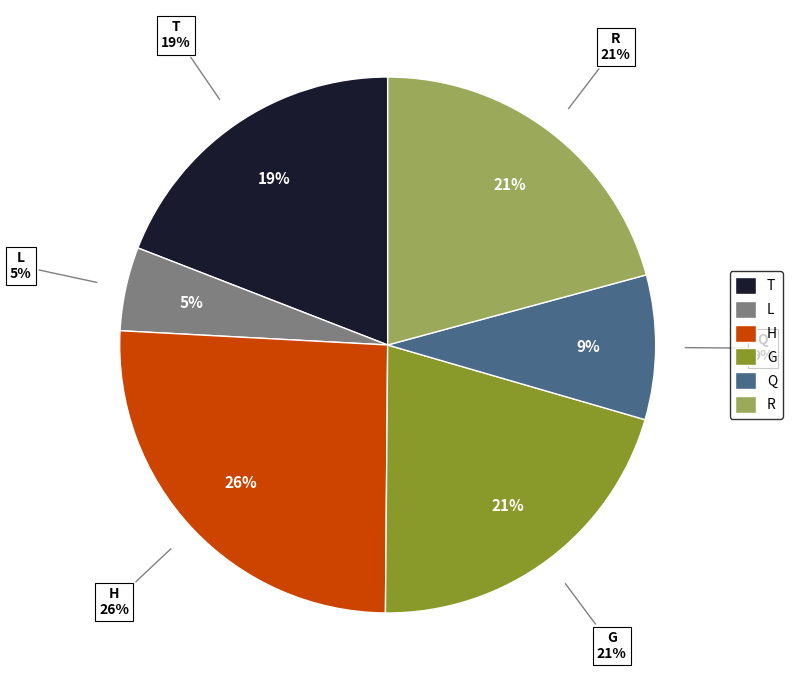

To the nearest percent, what is the combined percentage of G and T?

40%